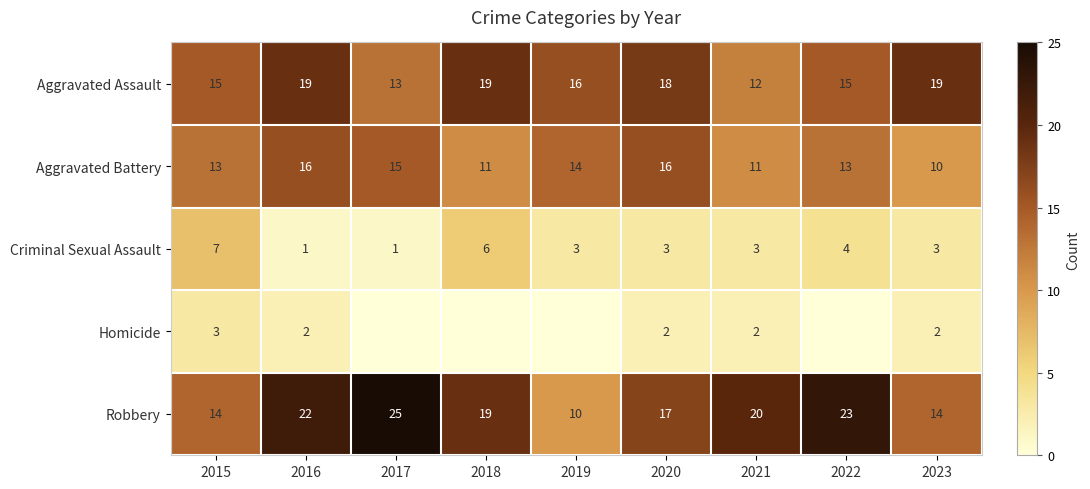

What is the average value of the Robbery series?

18